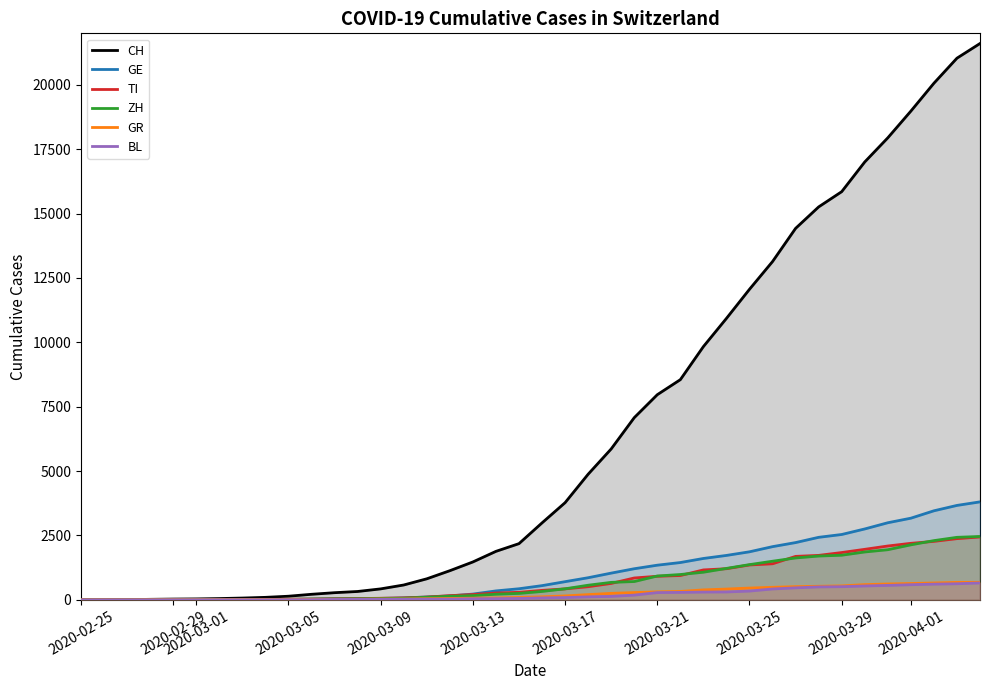

Read the TI value at 2020-03-29, to the nearest 10.

1840